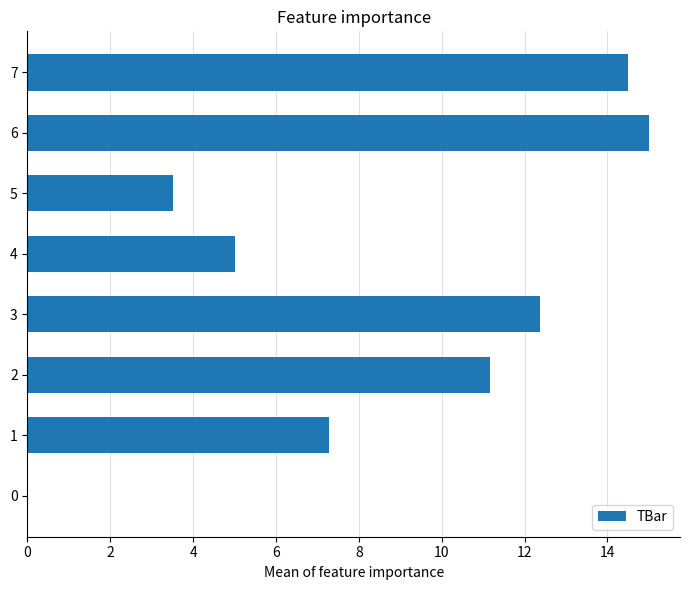

Count the number of data series in this chart.

1